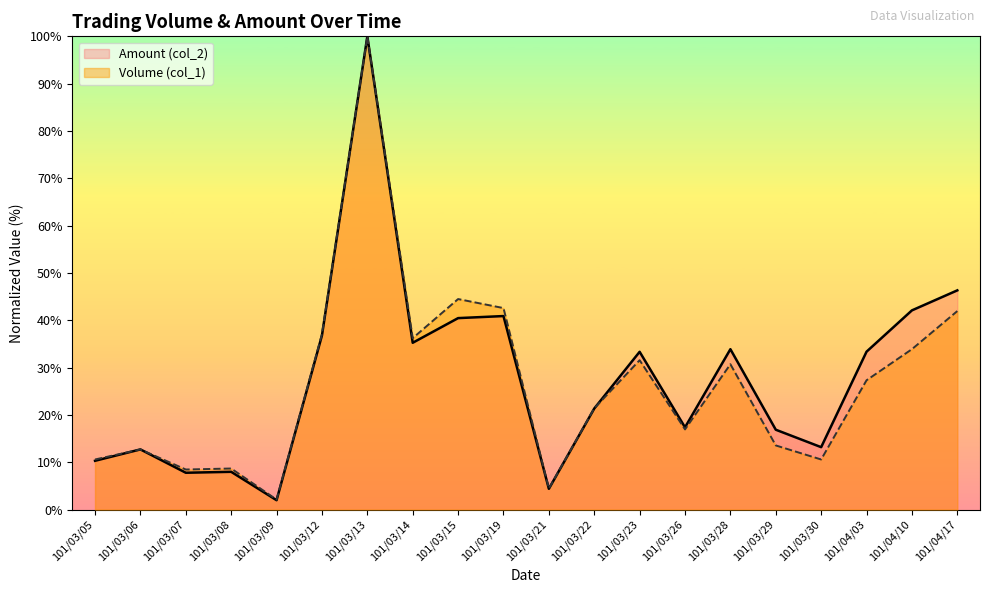

Where do Volume (col_1) and Amount (col_2) first cross each other?

101/03/05 and 101/03/06